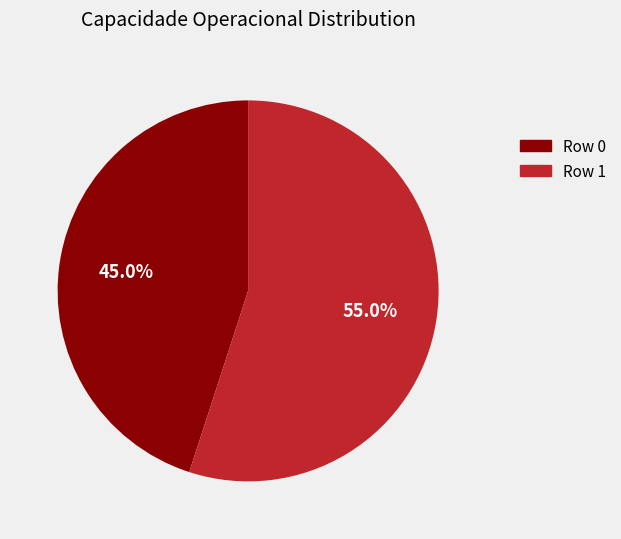

True or false: Row 0 accounts for 45% of the total.

True